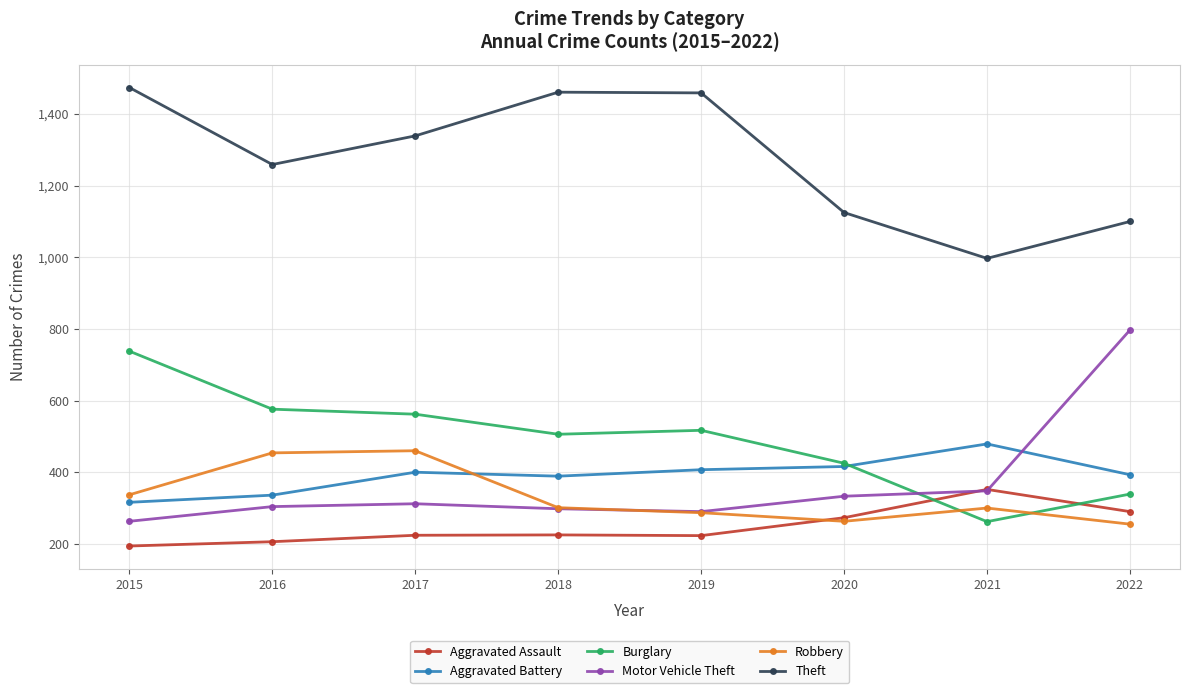

How many data points in Motor Vehicle Theft are less than 312?

4